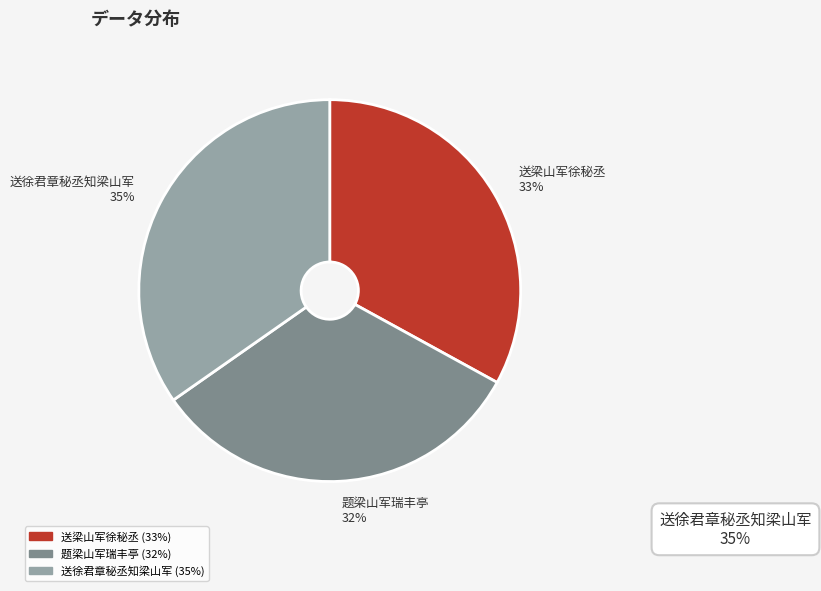

What is the ratio of the value at 送徐君章秘丞知梁山军 35% to the value at 题梁山军瑞丰亭 32%?

1.1